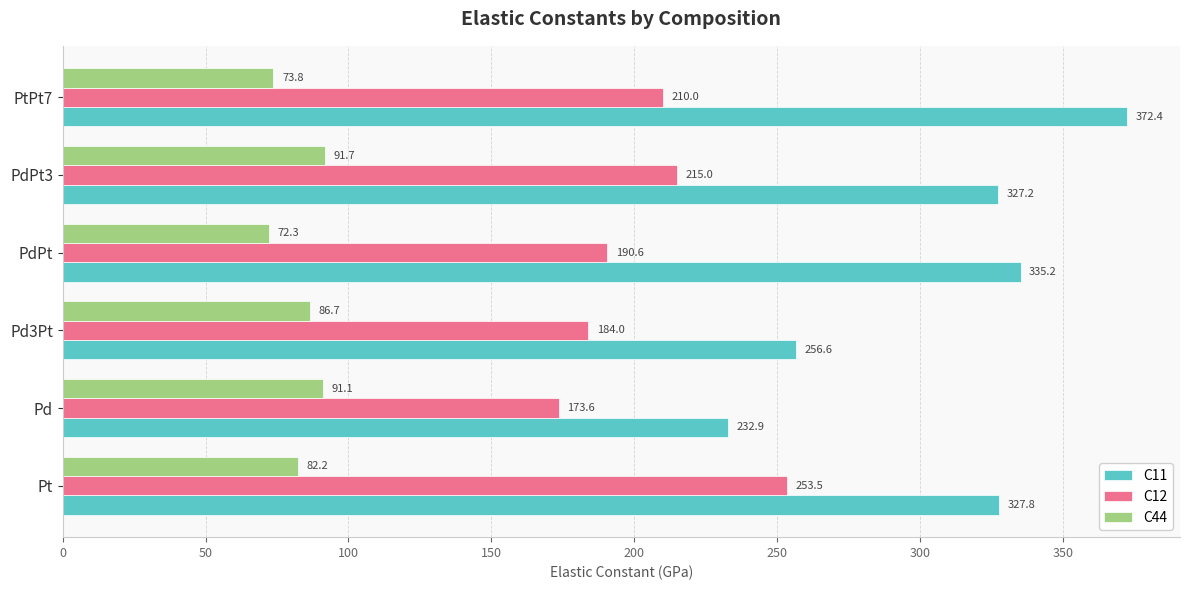

At which label is C12 closest to 213?

PdPt3